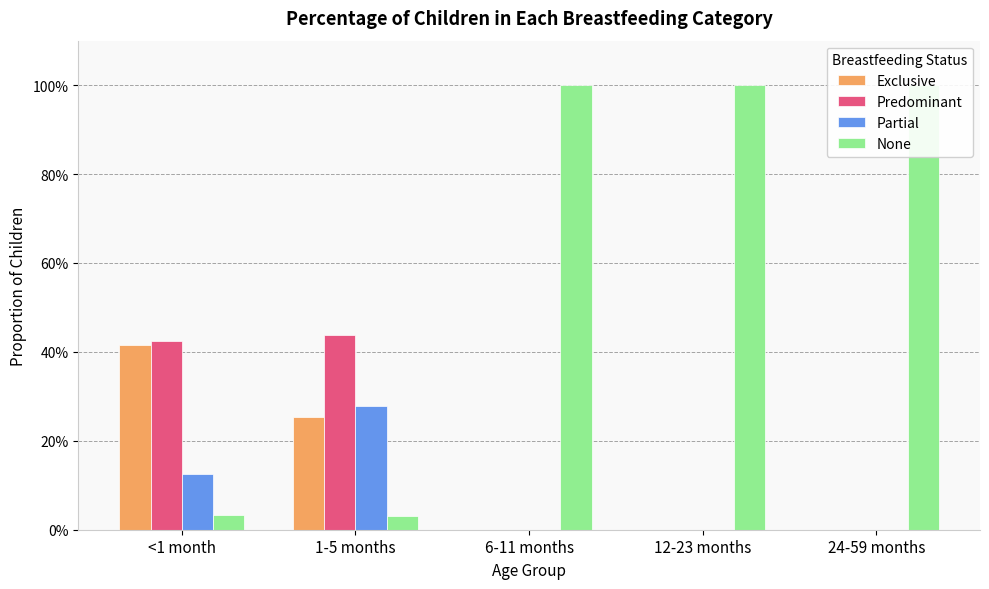

At which category is the sum across all series the highest?

<1 month